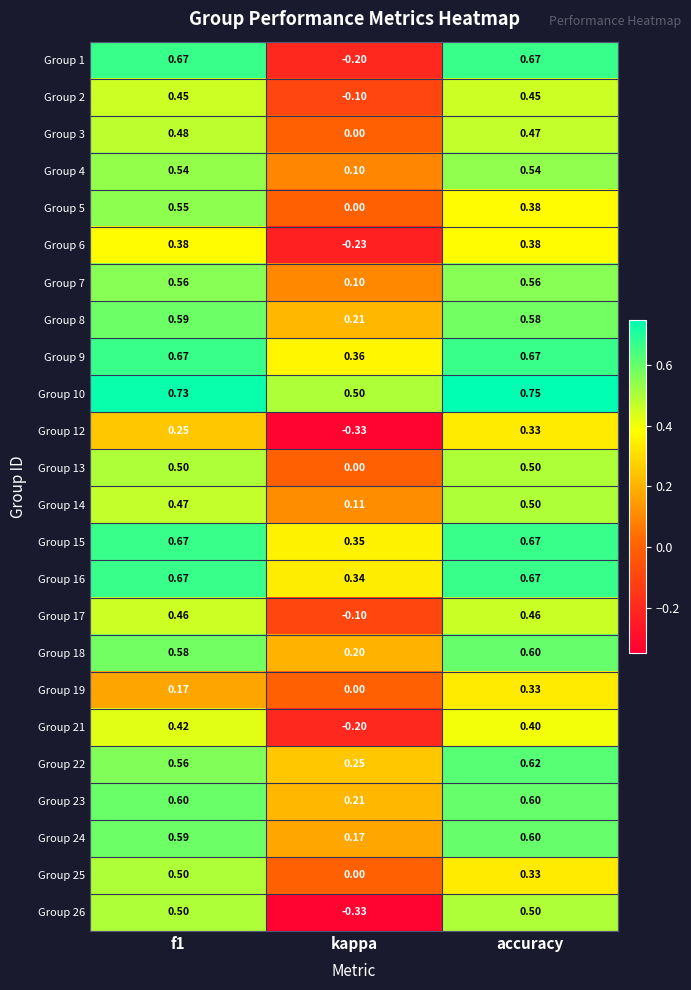

Is the value of Group 3 at kappa greater than the value of Group 7 at kappa?

No